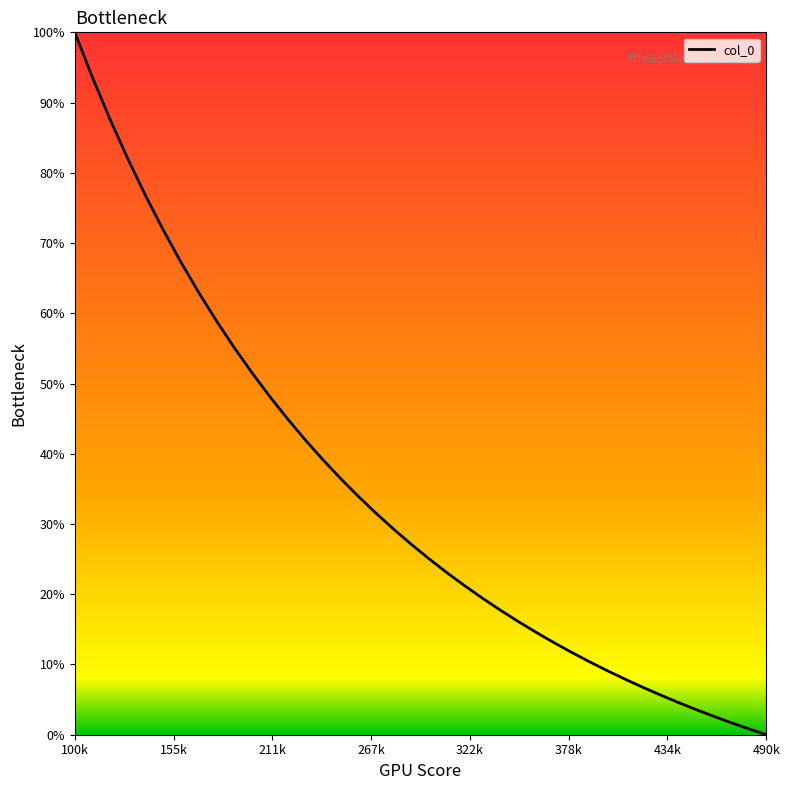

Is this an area chart (filled region under the line)?

Yes